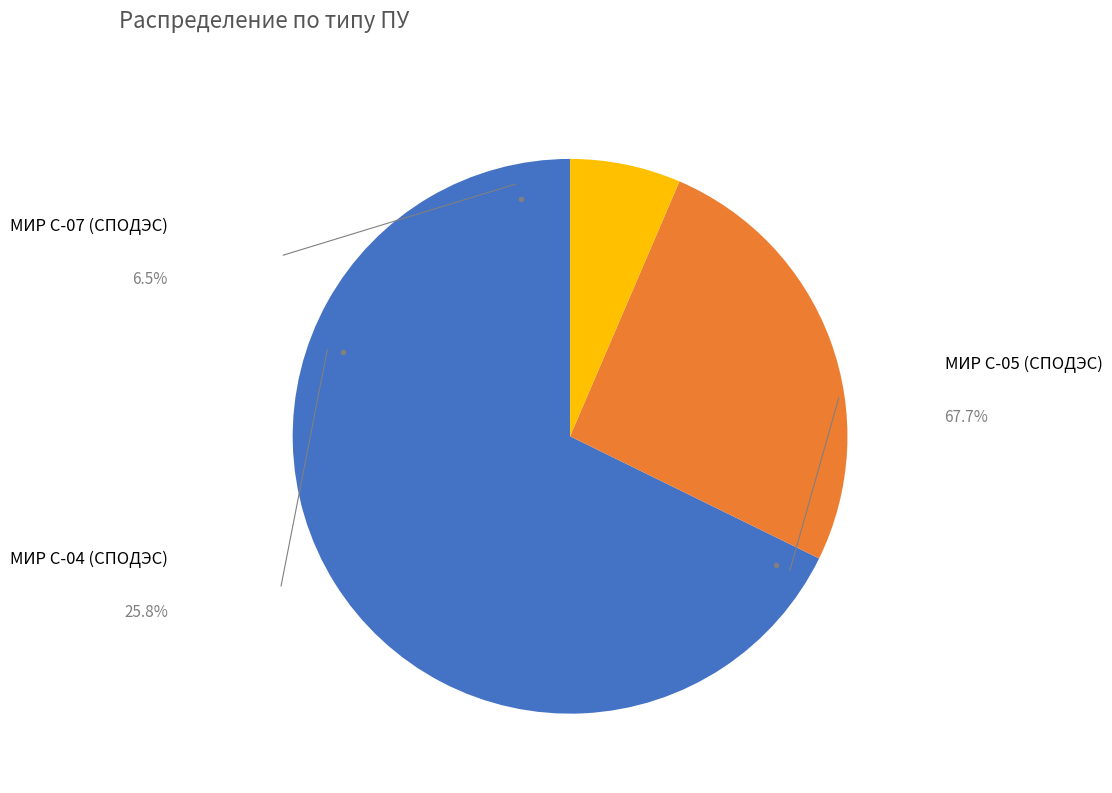

To the nearest percent, what is the combined percentage of МИР С-05 (СПОДЭС) and МИР С-04 (СПОДЭС)?

94%